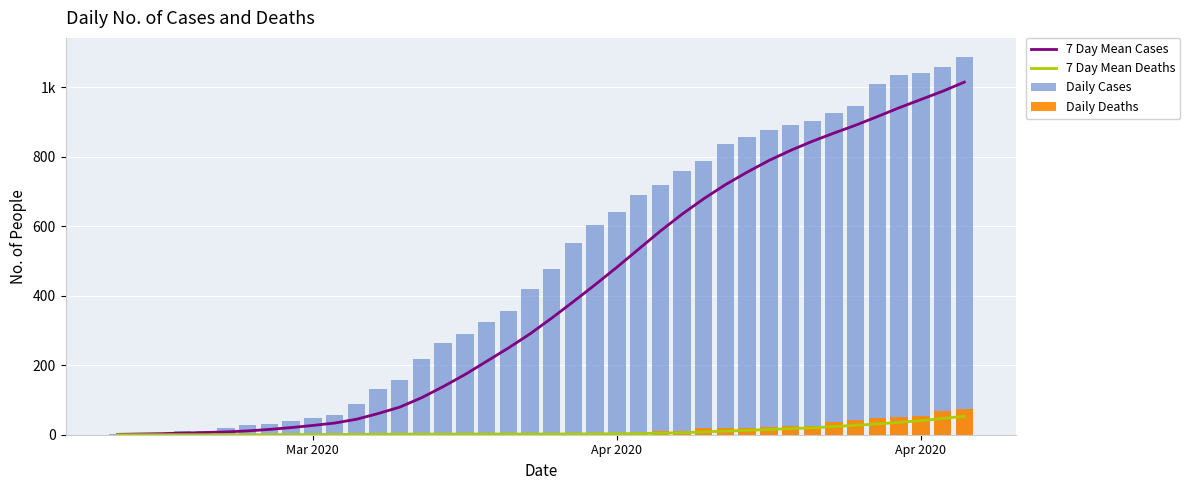

Are the bars horizontal?

No